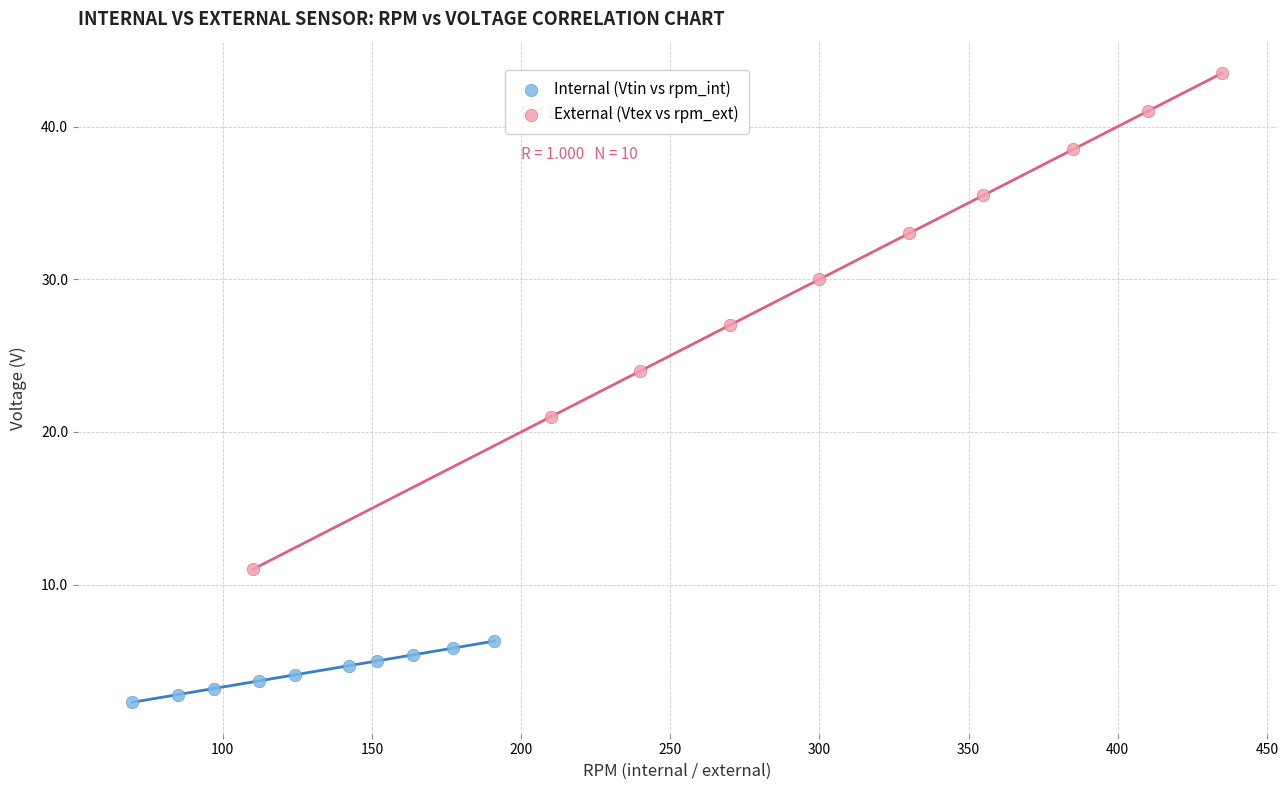

What are all the series names shown in the legend?

Internal (Vtin vs rpm_int), External (Vtex vs rpm_ext)